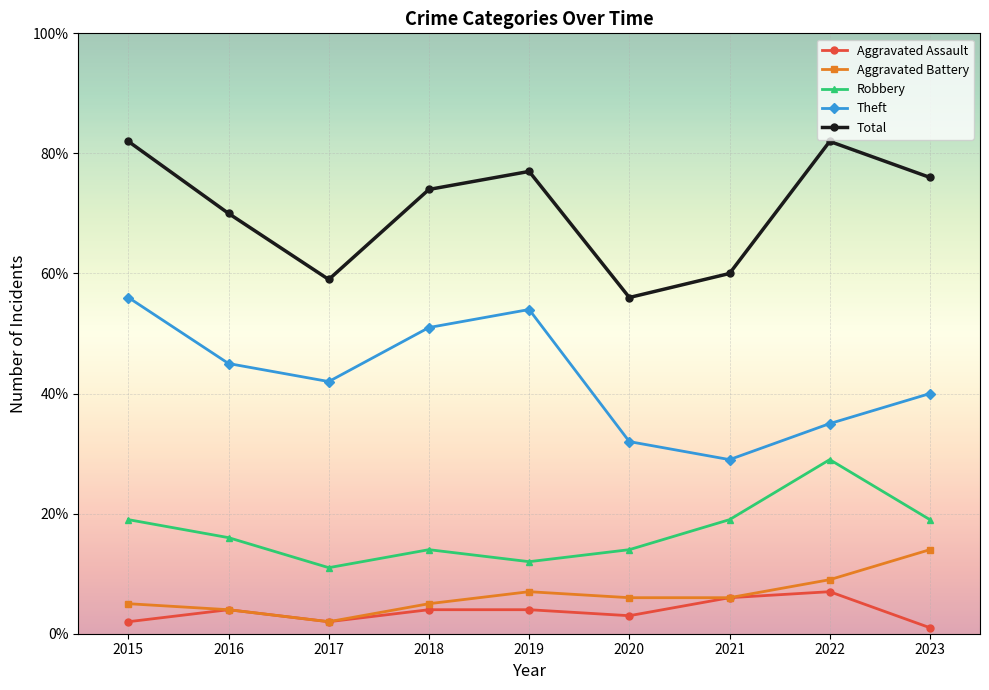

Which series has the largest total across all categories?

Total